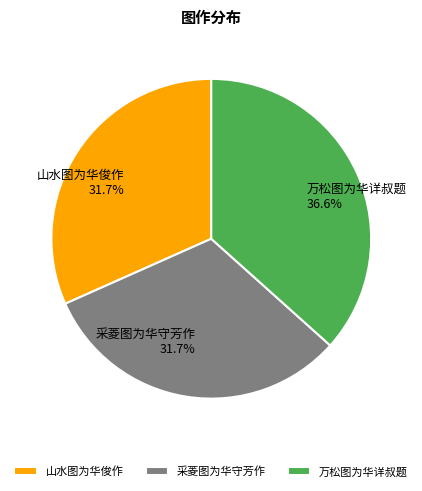

Approximately how many times larger is the value at 采菱图为华守芳作 compared to 山水图为华俊作?

1.0